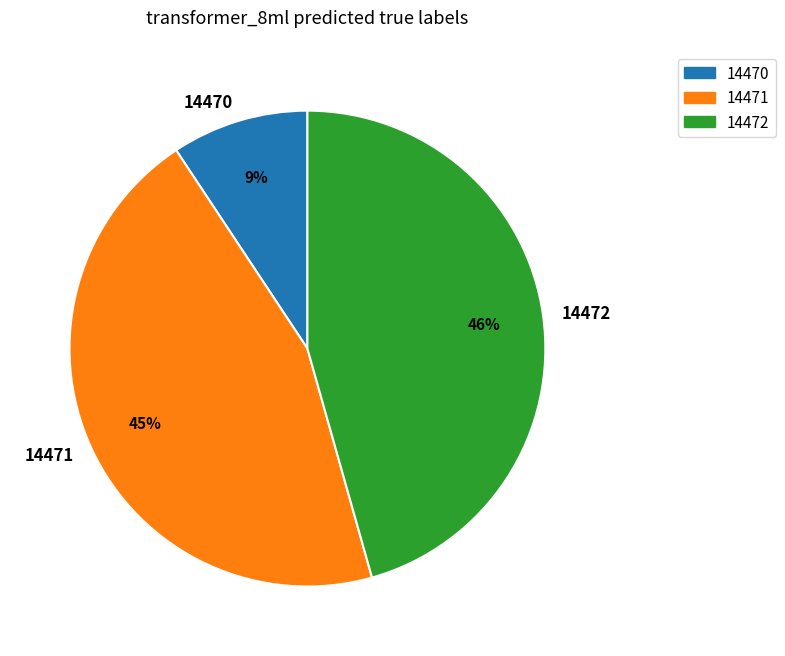

Which has a higher value, 14472 or 14470?

14472